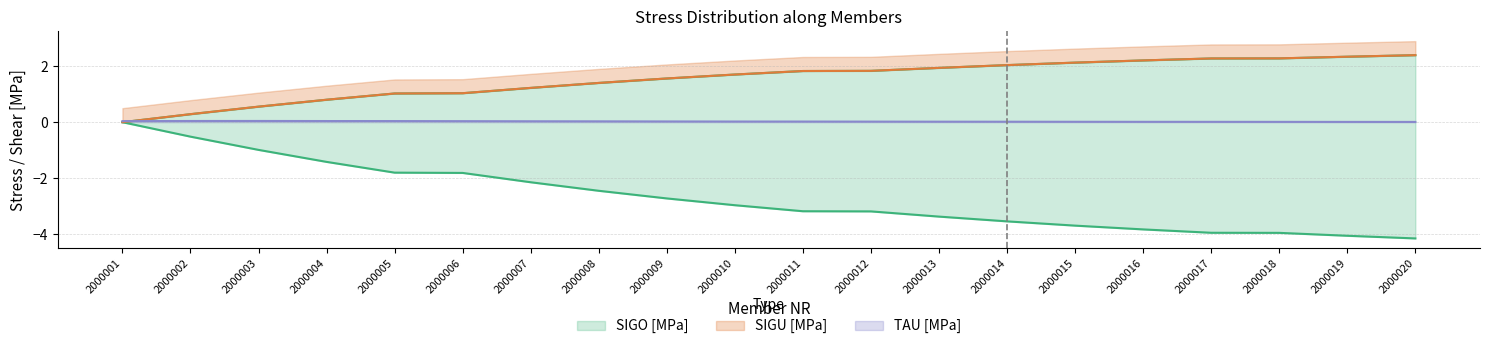

What is the sum of the SIGU [MPa] values at 2000019 and 2000018?

4.6